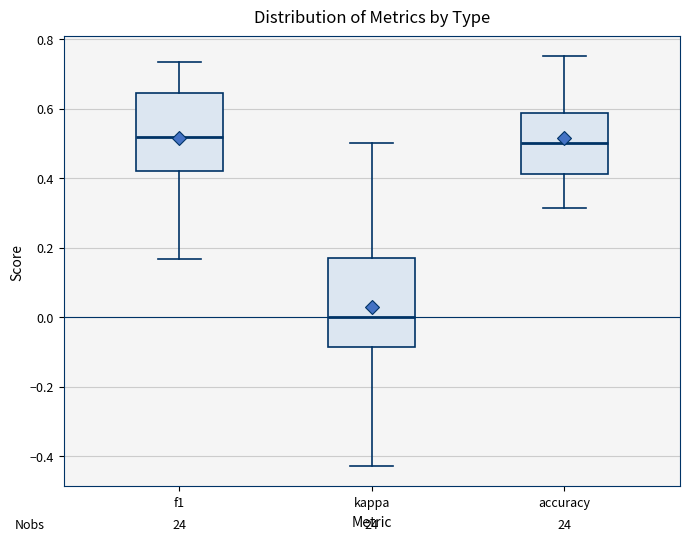

Which box is the tallest, from its lower edge to its upper edge?

kappa